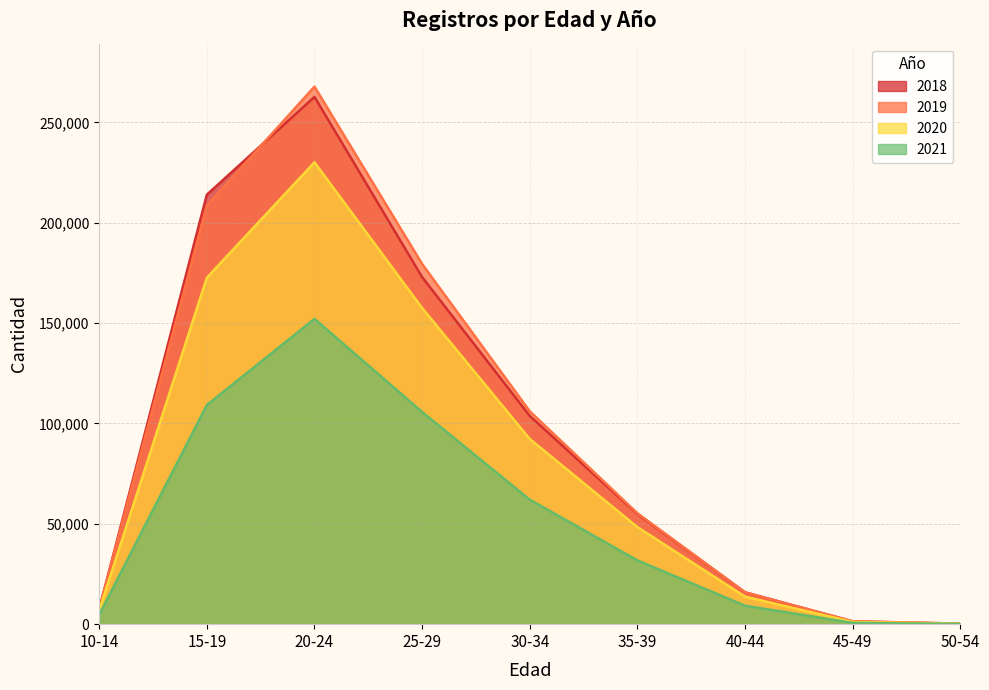

How many lines are shown in the chart?

4